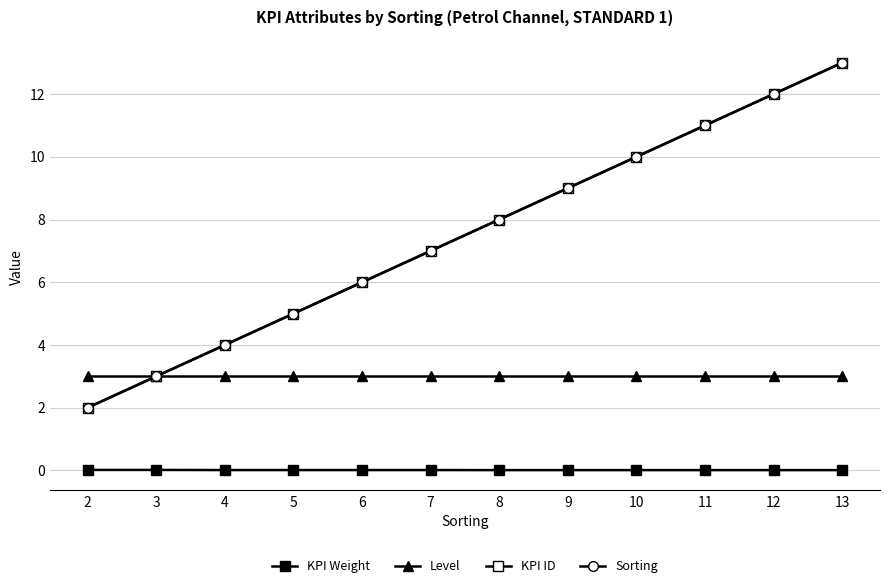

Is this an area chart (filled region under the line)?

No